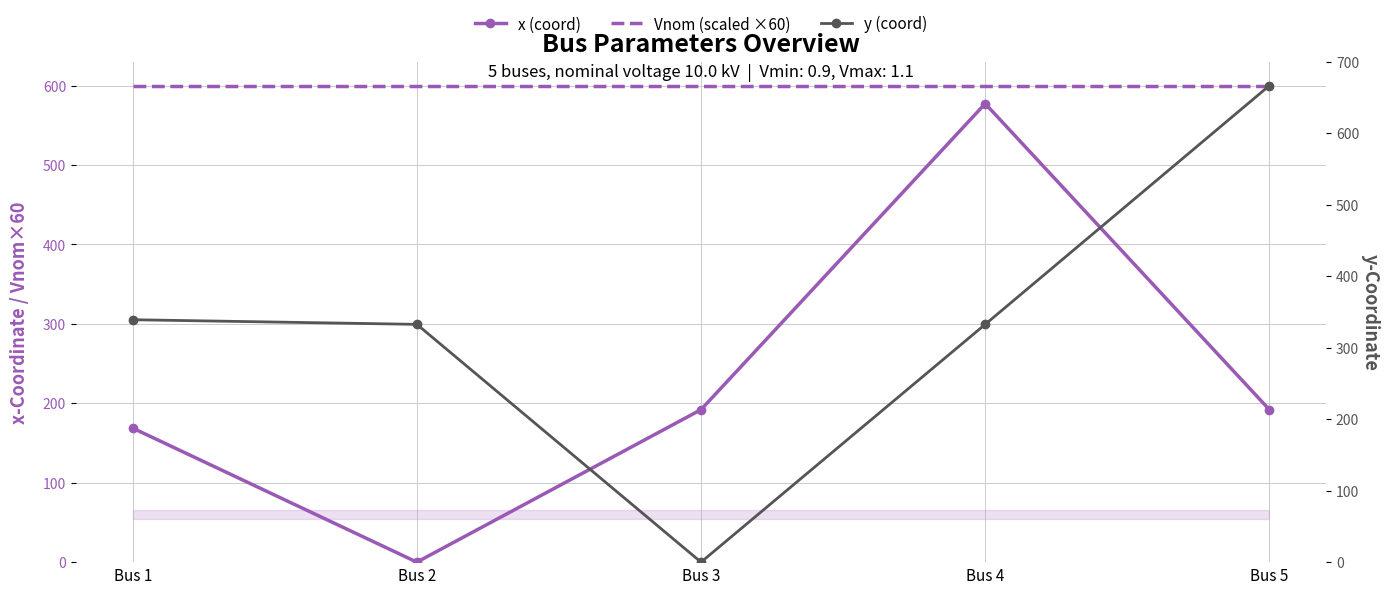

List the labels in order of y (coord) value, largest first.

Bus 5, Bus 1, Bus 2, Bus 4, Bus 3